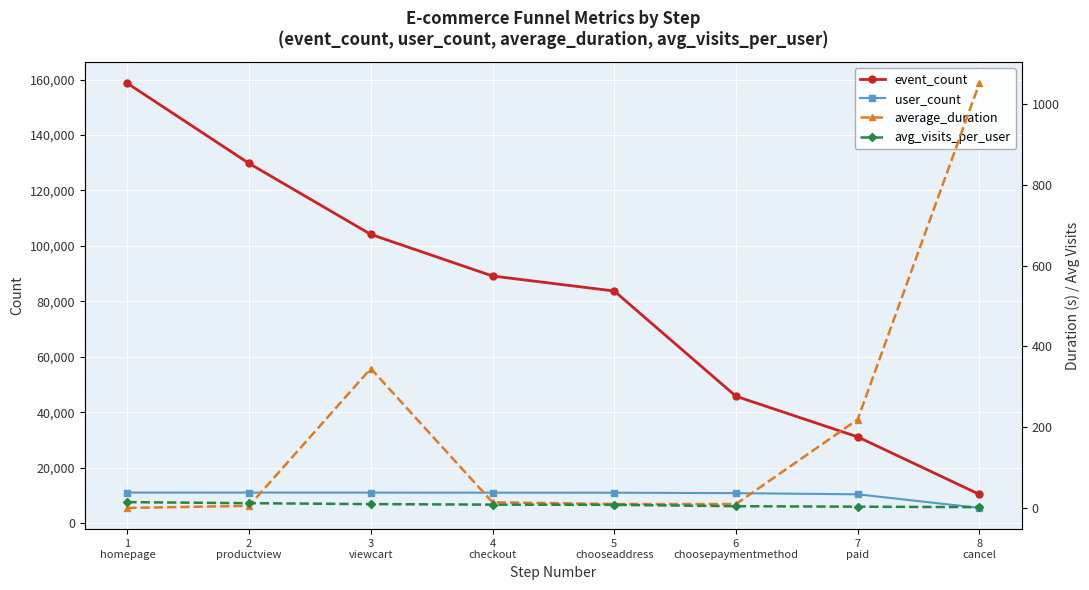

List the labels in order of user_count value, largest first.

1
homepage, 2
productview, 3
viewcart, 4
checkout, 5
chooseaddress, 6
choosepaymentmethod, 7
paid, 8
cancel